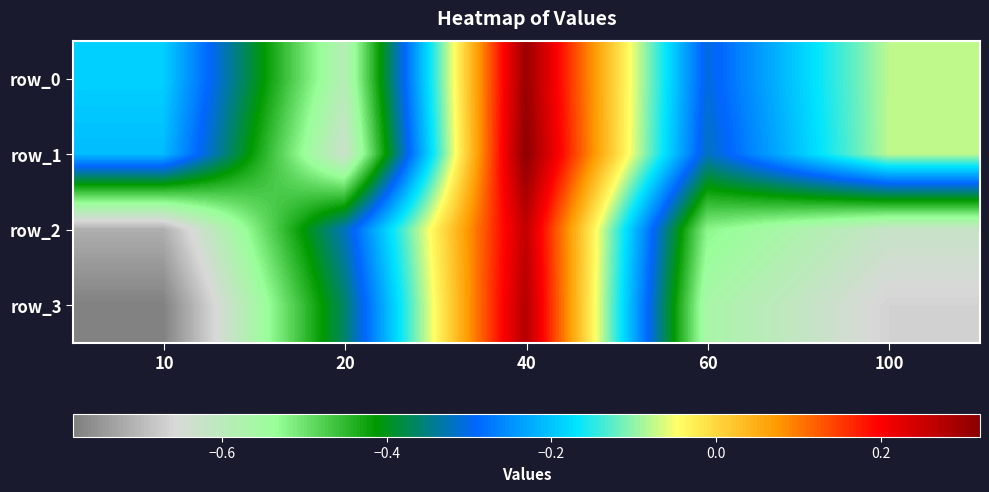

Reading left to right, extract all data points from this chart.

row_0: -0.2	-0.6	0.3	-0.3	-0.1
row_1: -0.2	-0.6	0.3	-0.3	-0.1
row_2: -0.7	-0.3	0.3	-0.5	-0.6
row_3: -0.8	-0.4	0.3	-0.6	-0.7